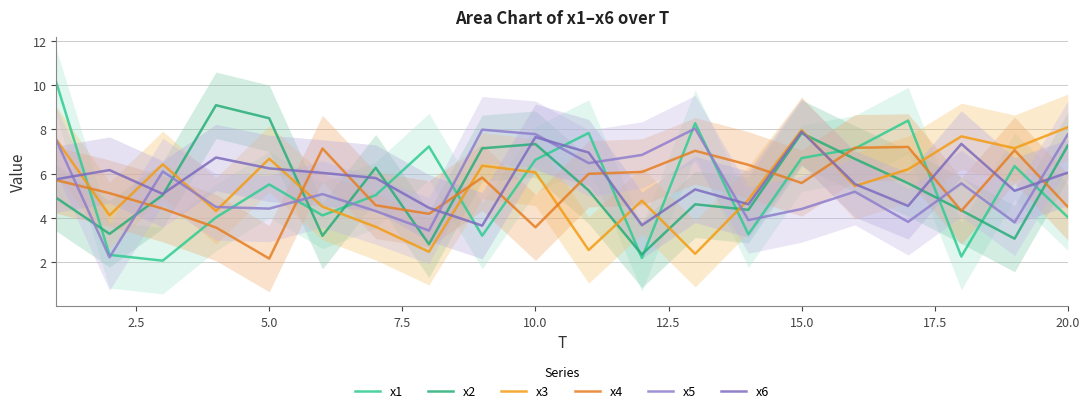

True or false: x6 and x1 cross at least once.

True